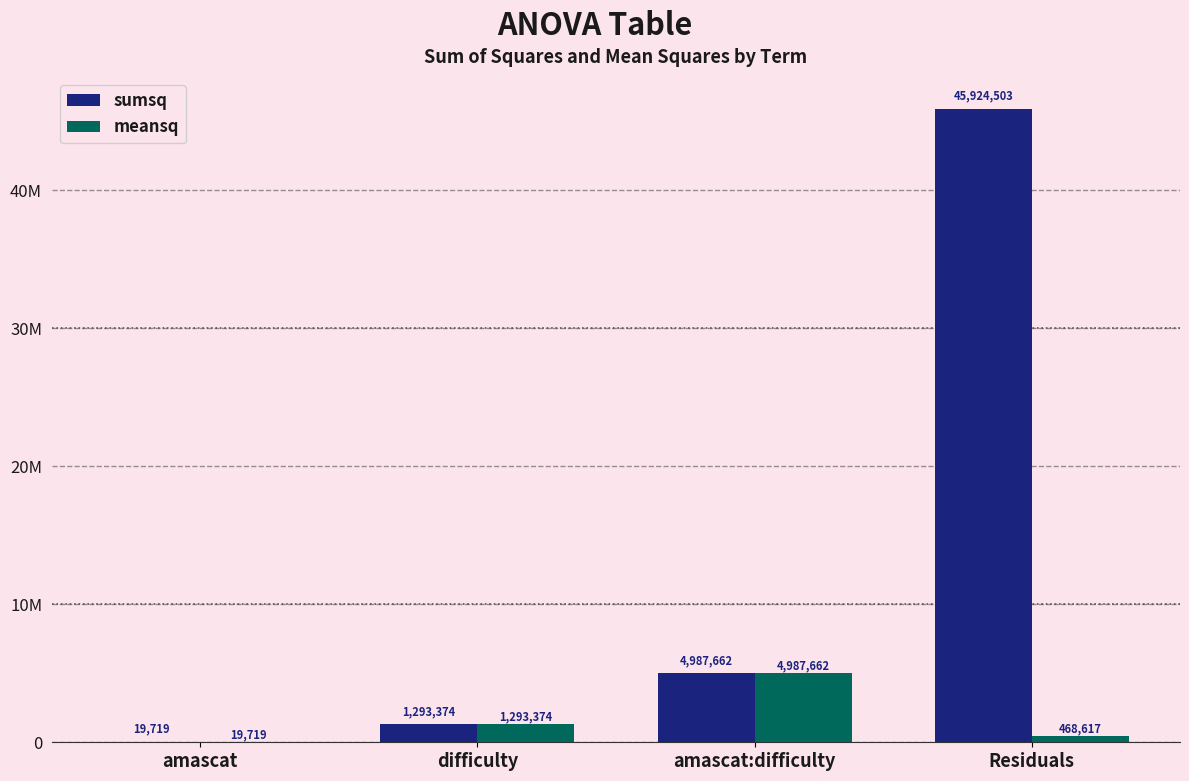

Which series has the largest total across all categories?

sumsq